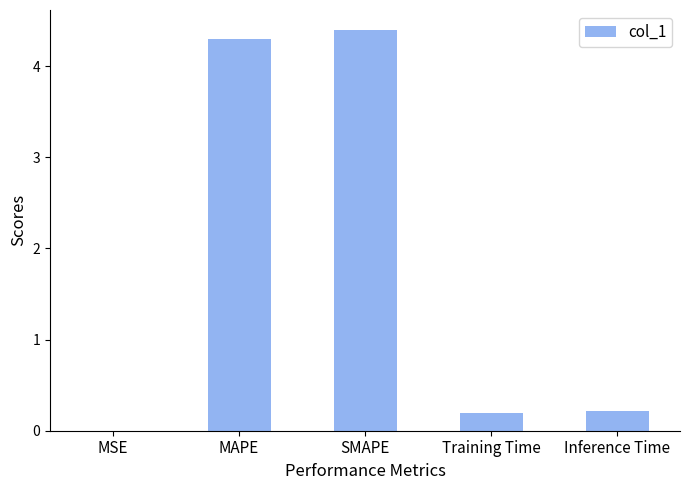

What is the sum of the values at Inference Time and MAPE?

4.5